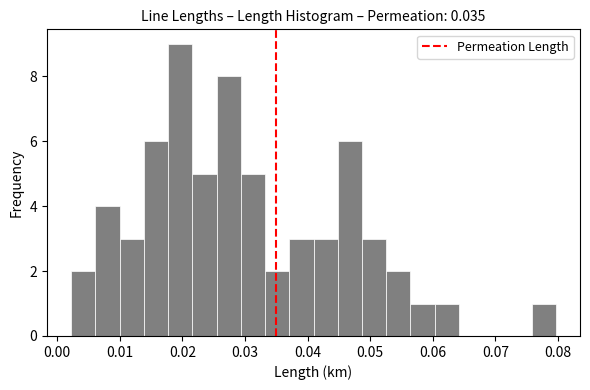

Around what value on the x-axis is the tallest bar? Give the approximate position of its centre, as read against the axis.

0.020